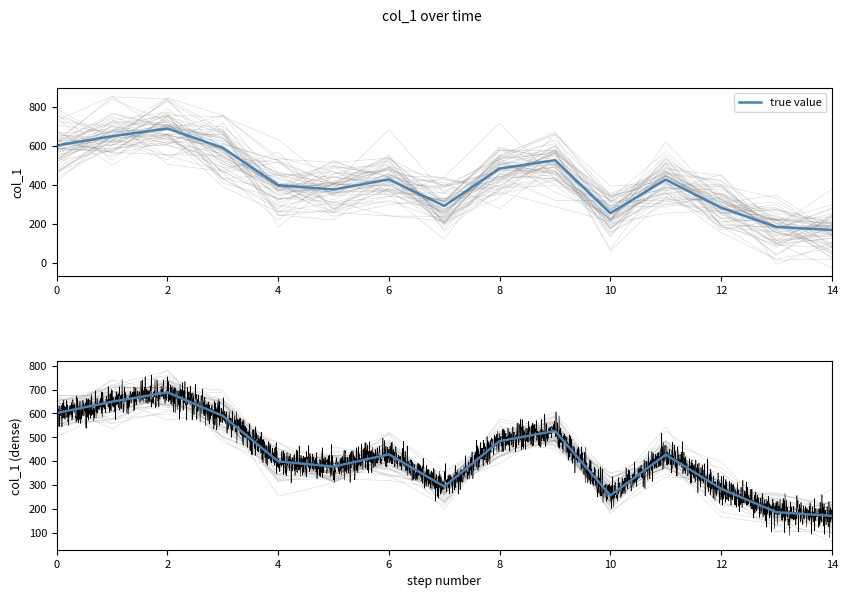

What is the difference between the maximum and minimum values?

518.6